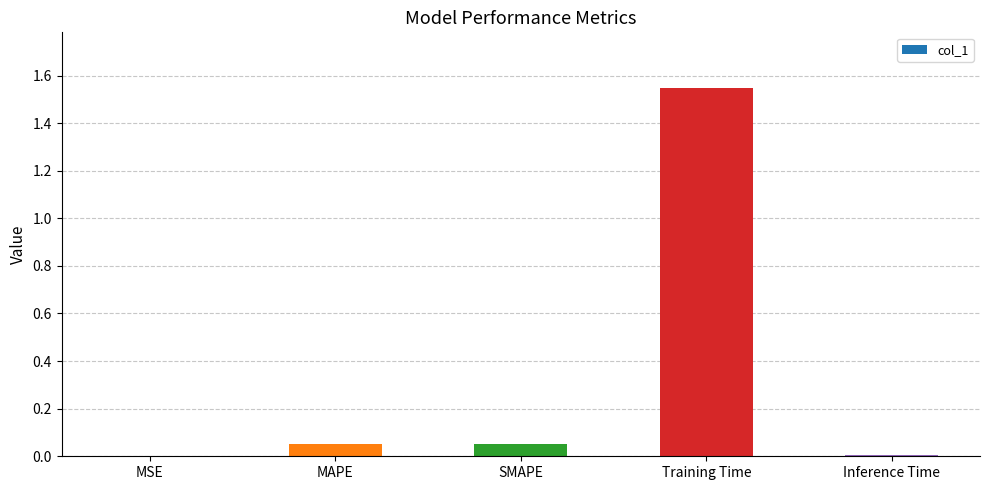

At which category does the chart reach its peak across all series?

Training Time